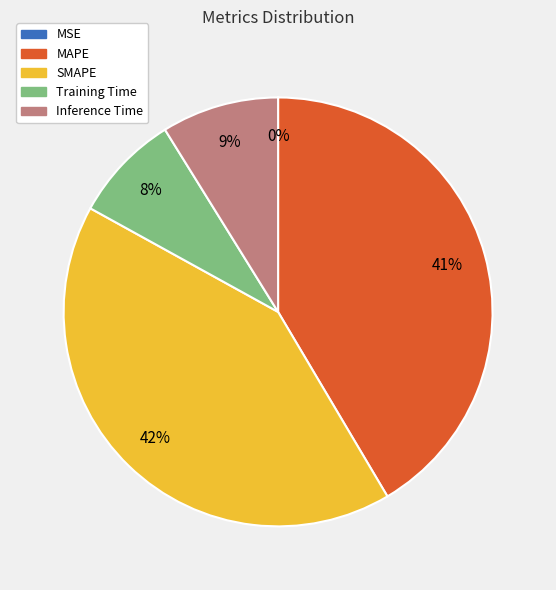

To the nearest percent, what percentage of the pie is Training Time?

8%